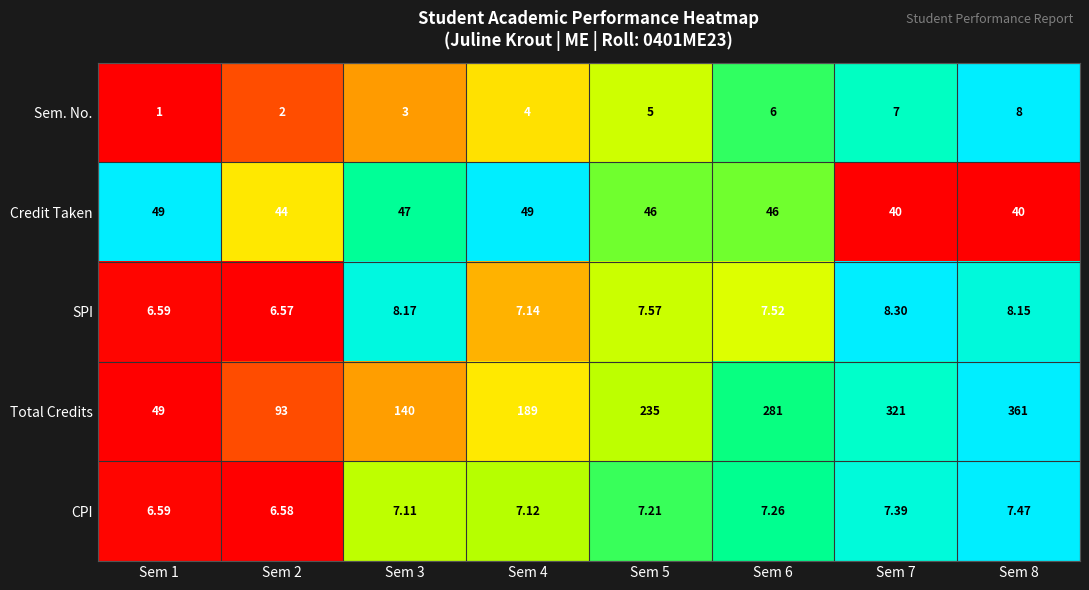

Which series has the largest total across all categories?

Total Credits